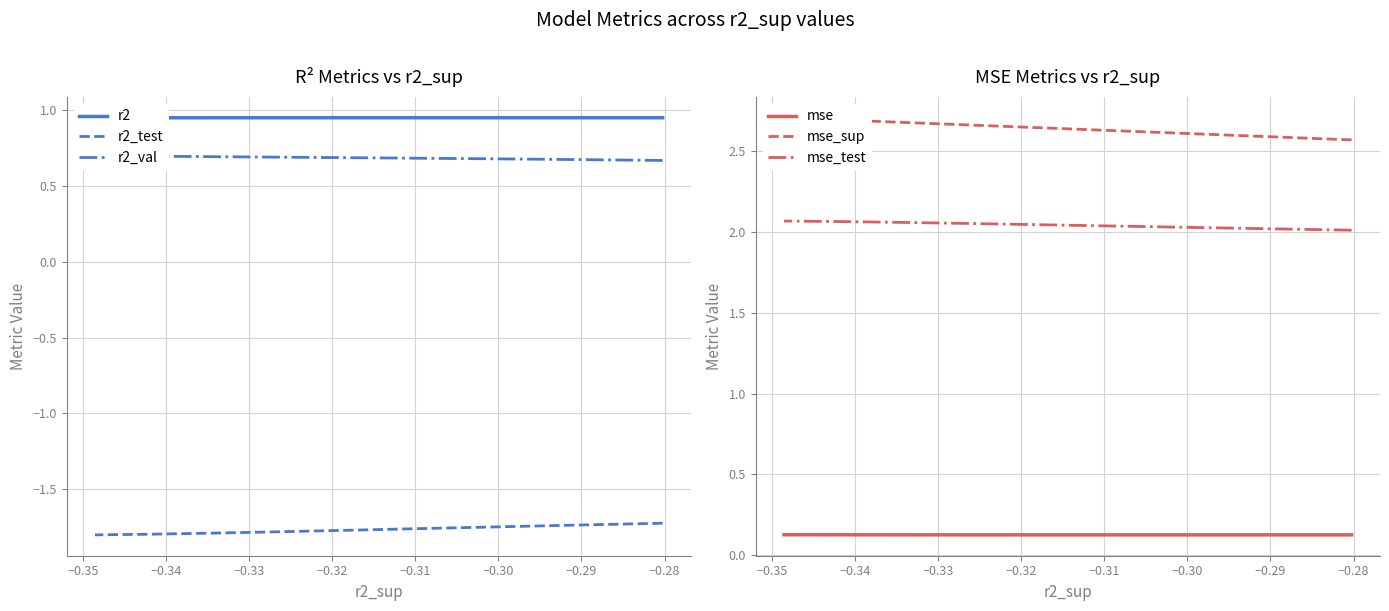

At which category does r2 reach its first local peak?

−0.32